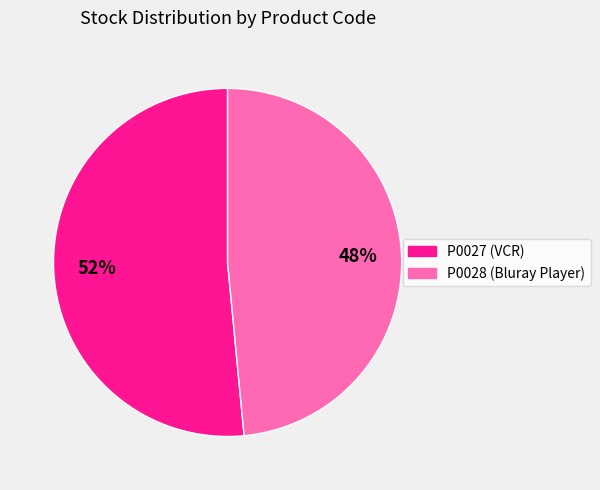

Combined, do P0028 and P0027 account for over 50%?

Yes